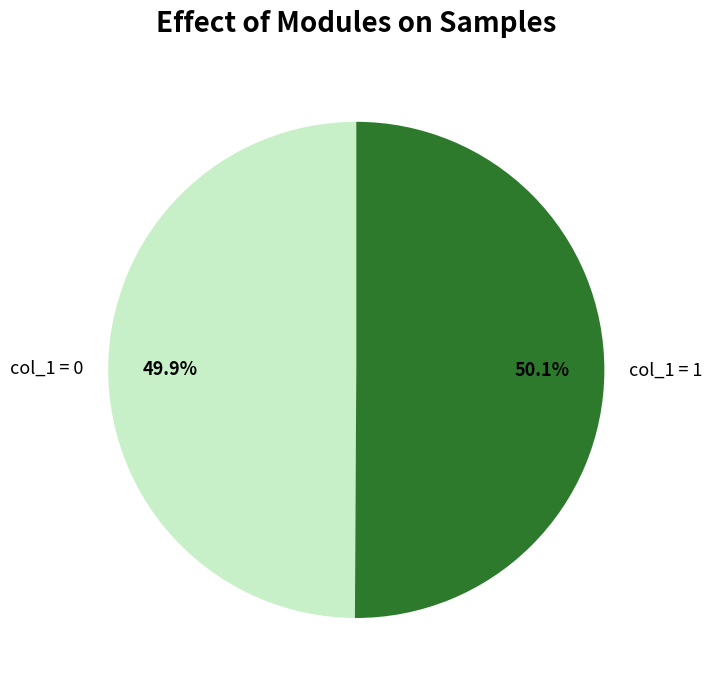

Count the number of slices in the pie.

2